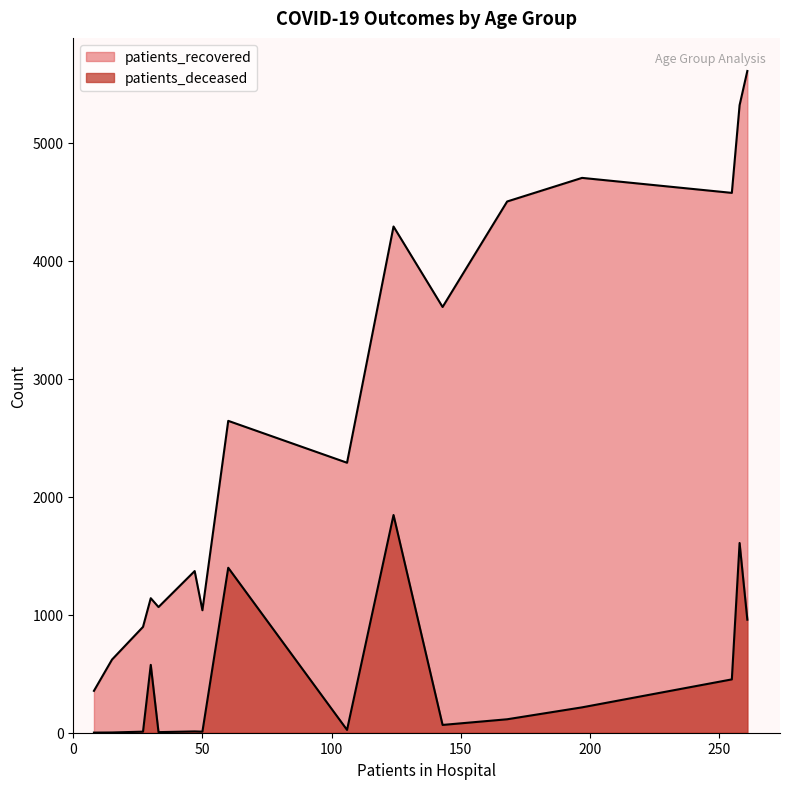

What is the greatest value displayed?

5608